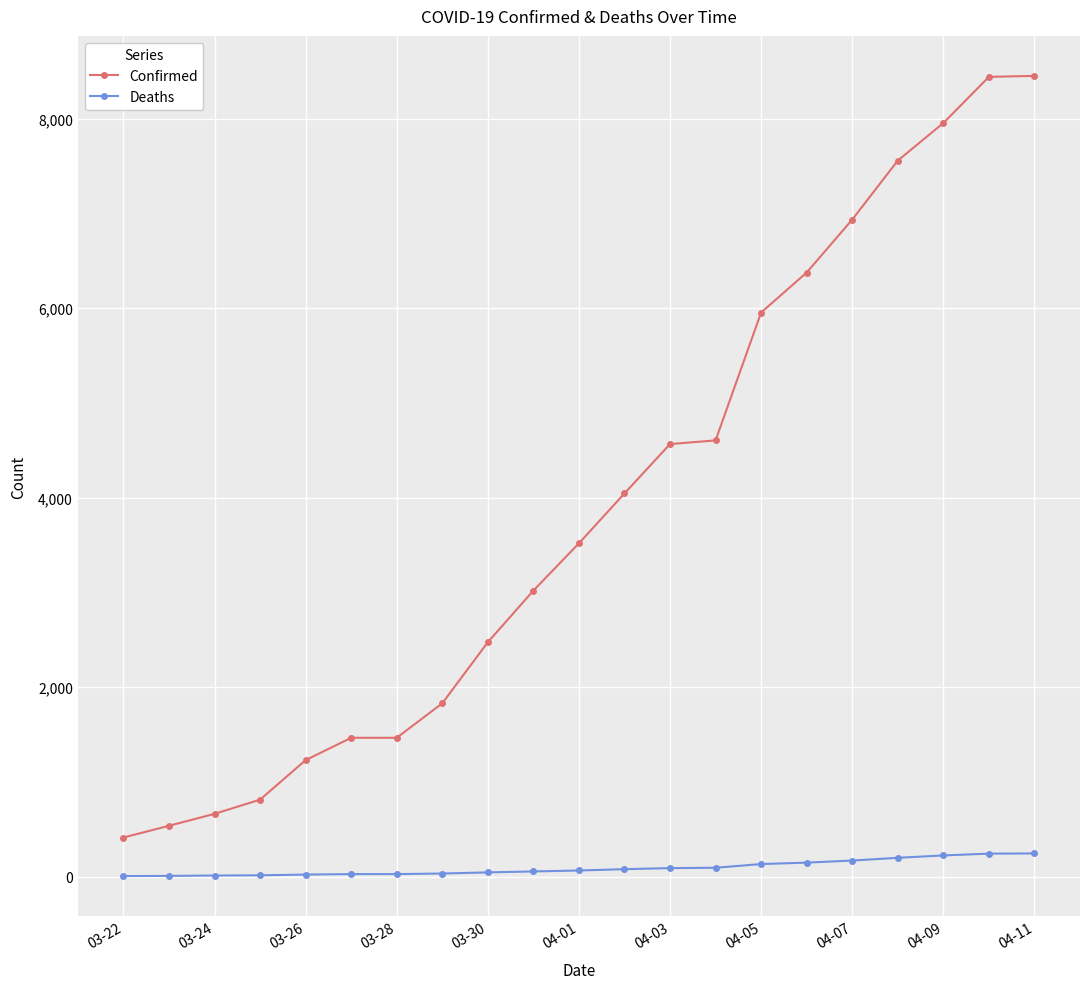

At how many categories does at least one series exceed 6523?

5